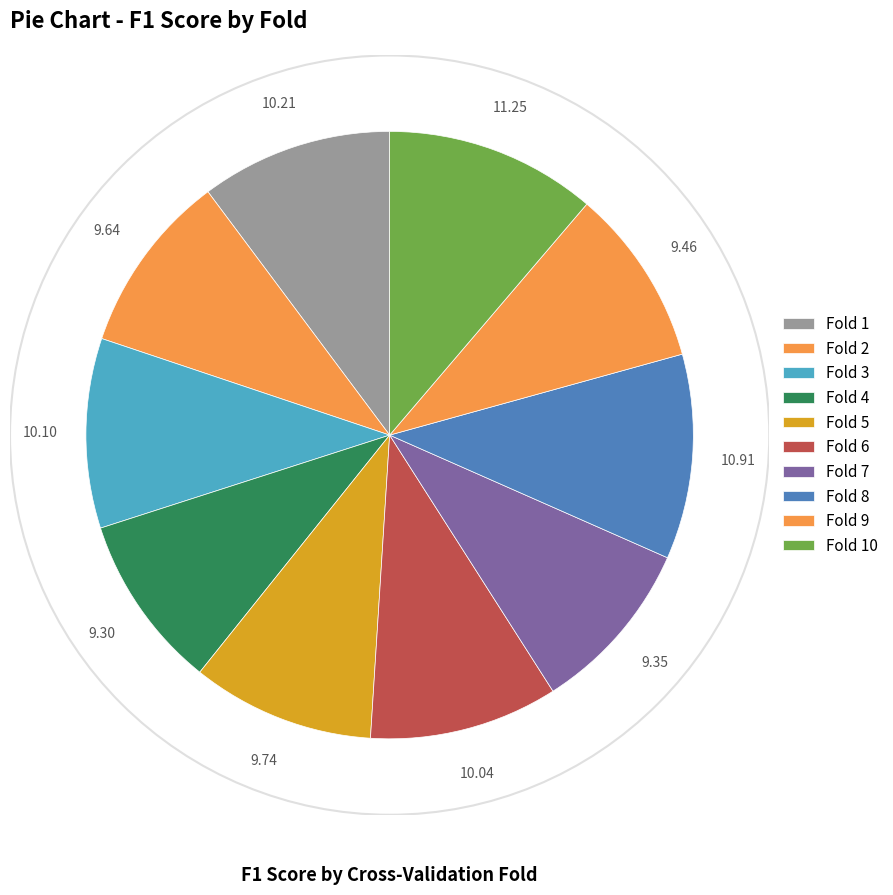

What percentage is the Fold 5 slice, to the nearest percent?

10%